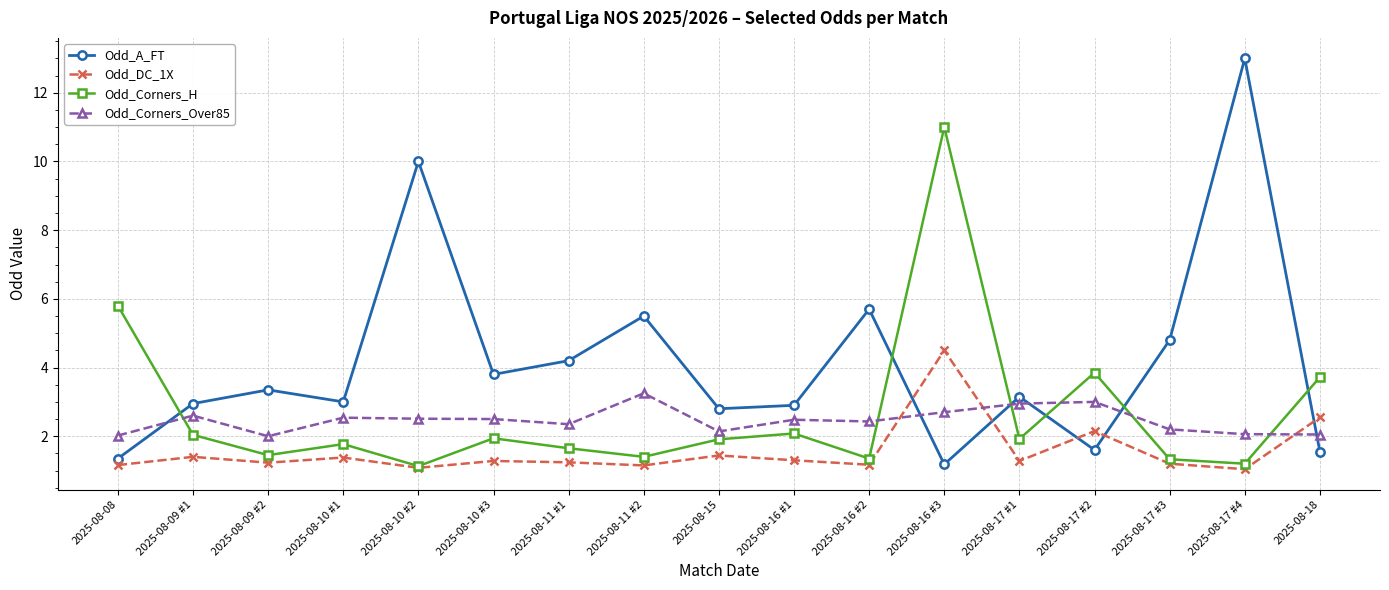

Between which two adjacent categories do Odd_A_FT and Odd_Corners_Over85 first intersect?

2025-08-08 and 2025-08-09 #1